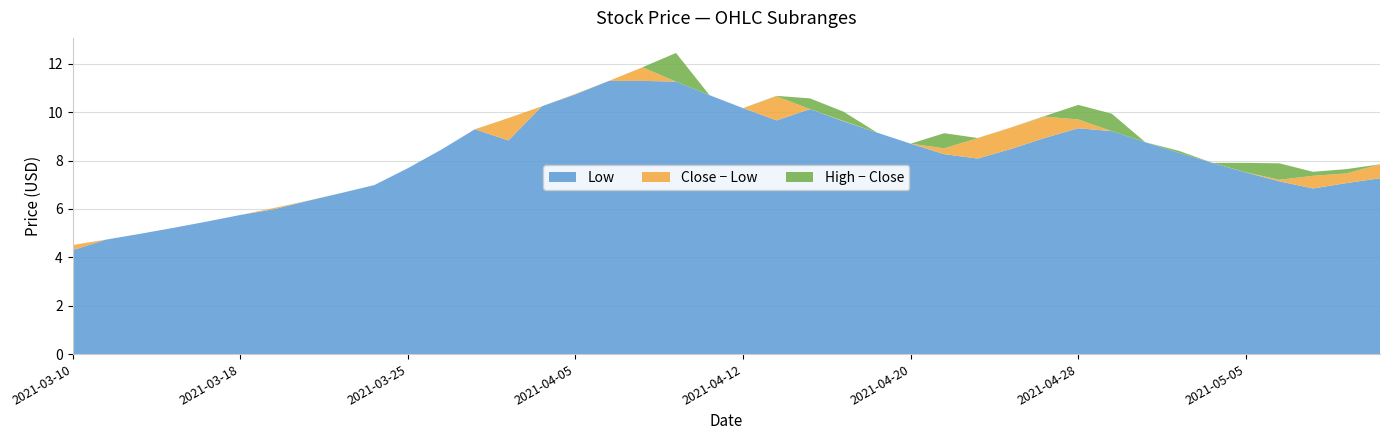

Reading right to left, transcribe all the data shown in this chart.

Low: 2021-05-11=7.3	2021-05-10=7.1	2021-05-07=6.8	2021-05-06=7.1	2021-05-05=7.5	2021-05-04=7.9	2021-05-03=8.3	2021-04-30=8.8	2021-04-29=9.2	2021-04-28=9.3	2021-04-27=8.9	2021-04-26=8.5	2021-04-23=8.1	2021-04-22=8.3	2021-04-20=8.7	2021-04-19=9.2	2021-04-16=9.6	2021-04-15=10.1	2021-04-13=9.7	2021-04-12=10.2	2021-04-09=10.7	2021-04-08=11.3	2021-04-07=11.3	2021-04-06=11.3	2021-04-05=10.7	2021-04-01=10.2	2021-03-31=8.8	2021-03-30=9.3	2021-03-26=8.4	2021-03-25=7.7	2021-03-24=7.0	2021-03-23=6.7	2021-03-22=6.3	2021-03-19=6.0	2021-03-18=5.7	2021-03-17=5.5	2021-03-16=5.2	2021-03-15=5.0	2021-03-12=4.7	2021-03-10=4.3
Close: 2021-05-11=7.8	2021-05-10=7.5	2021-05-07=7.4	2021-05-06=7.2	2021-05-05=7.5	2021-05-04=7.9	2021-05-03=8.3	2021-04-30=8.8	2021-04-29=9.2	2021-04-28=9.7	2021-04-27=9.8	2021-04-26=9.4	2021-04-23=8.9	2021-04-22=8.5	2021-04-20=8.7	2021-04-19=9.2	2021-04-16=9.6	2021-04-15=10.1	2021-04-13=10.7	2021-04-12=10.2	2021-04-09=10.7	2021-04-08=11.3	2021-04-07=11.9	2021-04-06=11.3	2021-04-05=10.8	2021-04-01=10.2	2021-03-31=9.8	2021-03-30=9.3	2021-03-26=8.4	2021-03-25=7.7	2021-03-24=7.0	2021-03-23=6.7	2021-03-22=6.3	2021-03-19=6.0	2021-03-18=5.7	2021-03-17=5.5	2021-03-16=5.2	2021-03-15=5.0	2021-03-12=4.7	2021-03-10=4.5
High: 2021-05-11=7.8	2021-05-10=7.6	2021-05-07=7.5	2021-05-06=7.9	2021-05-05=7.9	2021-05-04=7.9	2021-05-03=8.4	2021-04-30=8.8	2021-04-29=9.9	2021-04-28=10.3	2021-04-27=9.8	2021-04-26=9.4	2021-04-23=8.9	2021-04-22=9.1	2021-04-20=8.7	2021-04-19=9.2	2021-04-16=10.0	2021-04-15=10.6	2021-04-13=10.7	2021-04-12=10.2	2021-04-09=10.7	2021-04-08=12.4	2021-04-07=11.9	2021-04-06=11.3	2021-04-05=10.8	2021-04-01=10.2	2021-03-31=9.8	2021-03-30=9.3	2021-03-26=8.4	2021-03-25=7.7	2021-03-24=7.0	2021-03-23=6.7	2021-03-22=6.3	2021-03-19=6.0	2021-03-18=5.7	2021-03-17=5.5	2021-03-16=5.2	2021-03-15=5.0	2021-03-12=4.7	2021-03-10=4.5